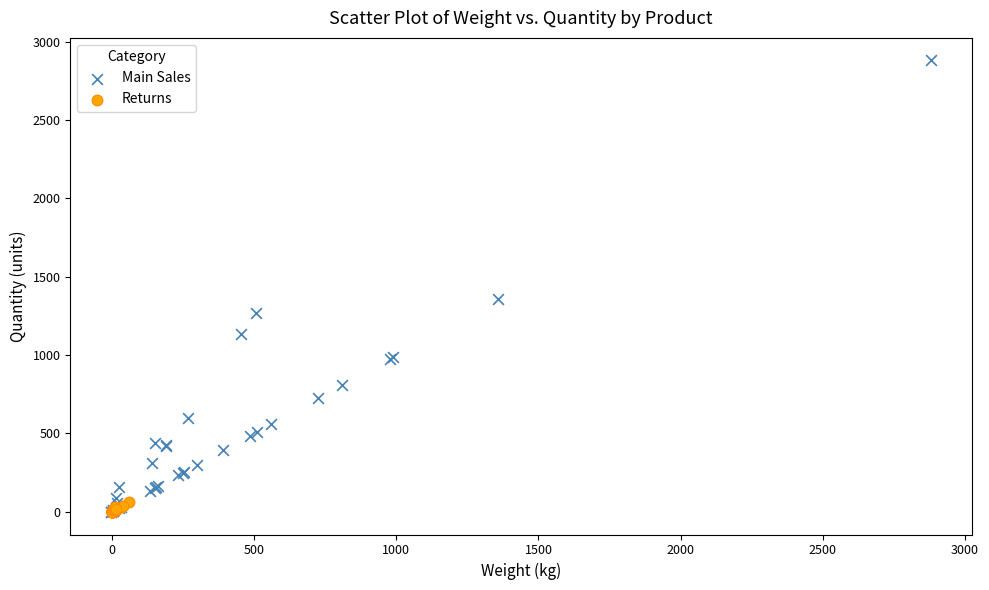

What are all the series names shown in the legend?

Main Sales, Returns